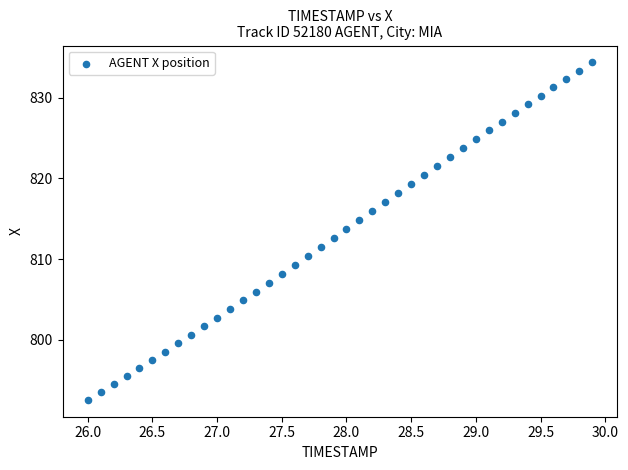

What is the range of Y values (max minus min)?

41.8